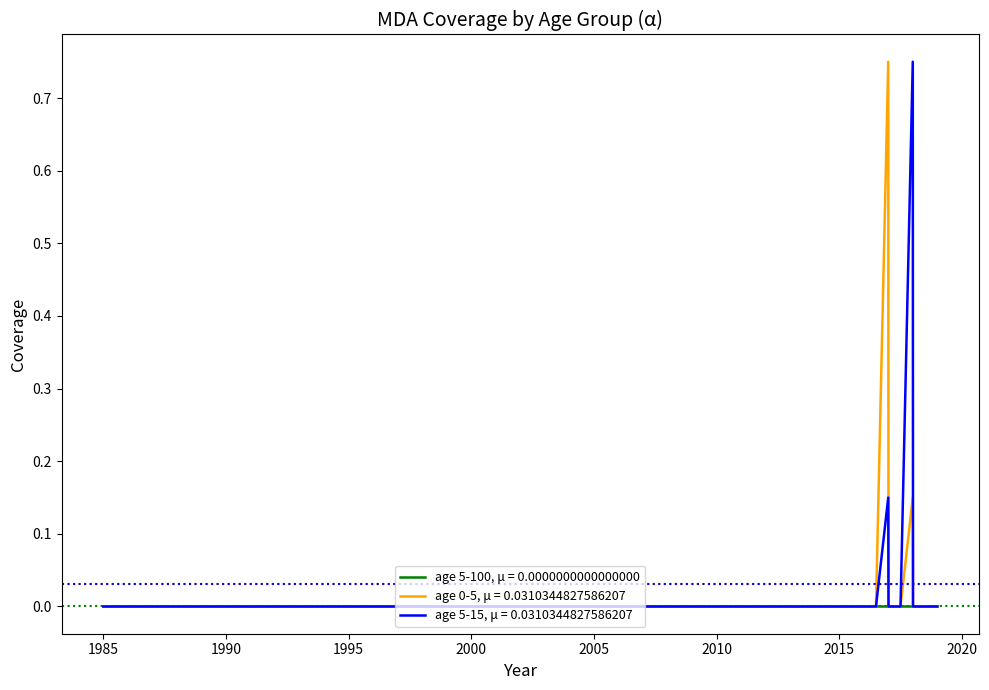

How many lines are shown in the chart?

3